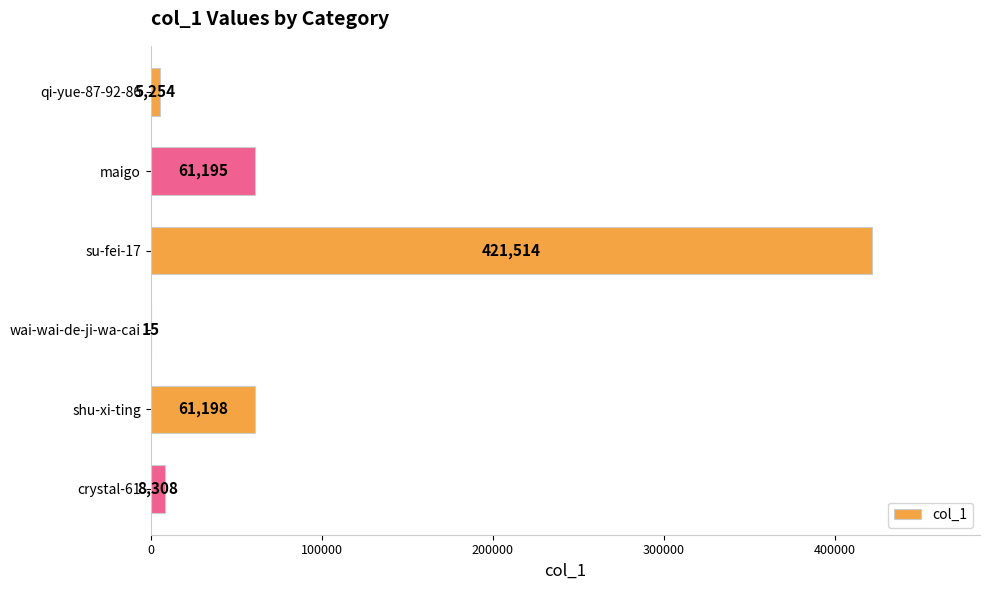

Is it true that the value at crystal-61 is 8308?

True